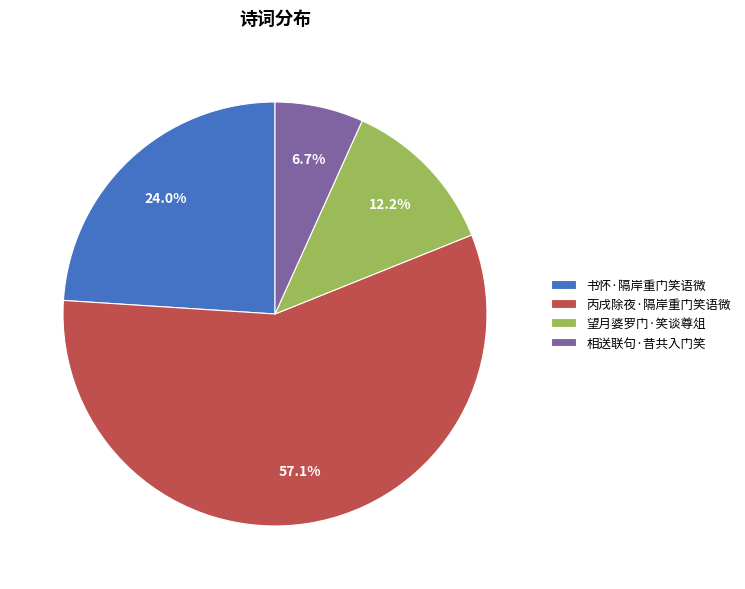

What is the ratio of the value at 相送联句·昔共入门笑 to the value at 丙戌除夜·隔岸重门笑语微?

0.1